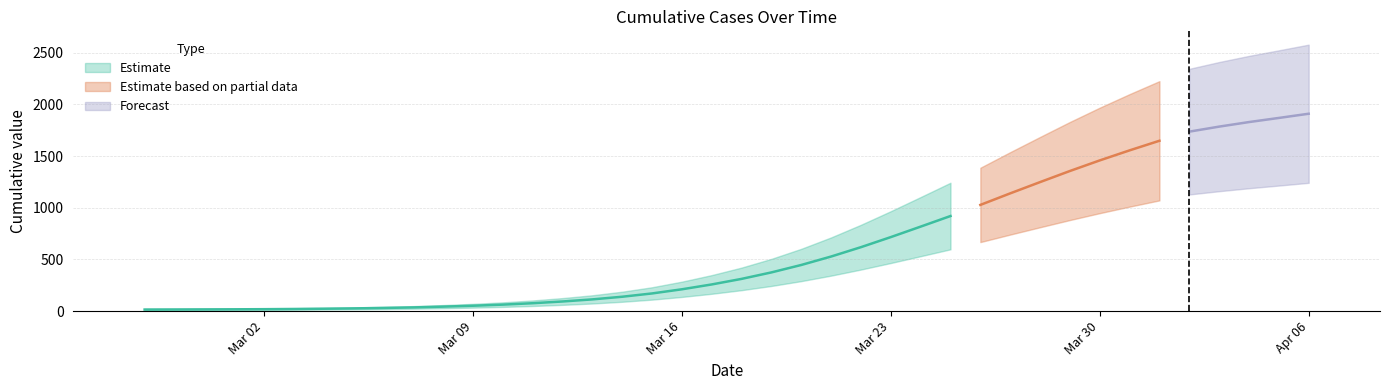

What is the sum of the values at 2020-04-06 and 2020-03-29?

3395